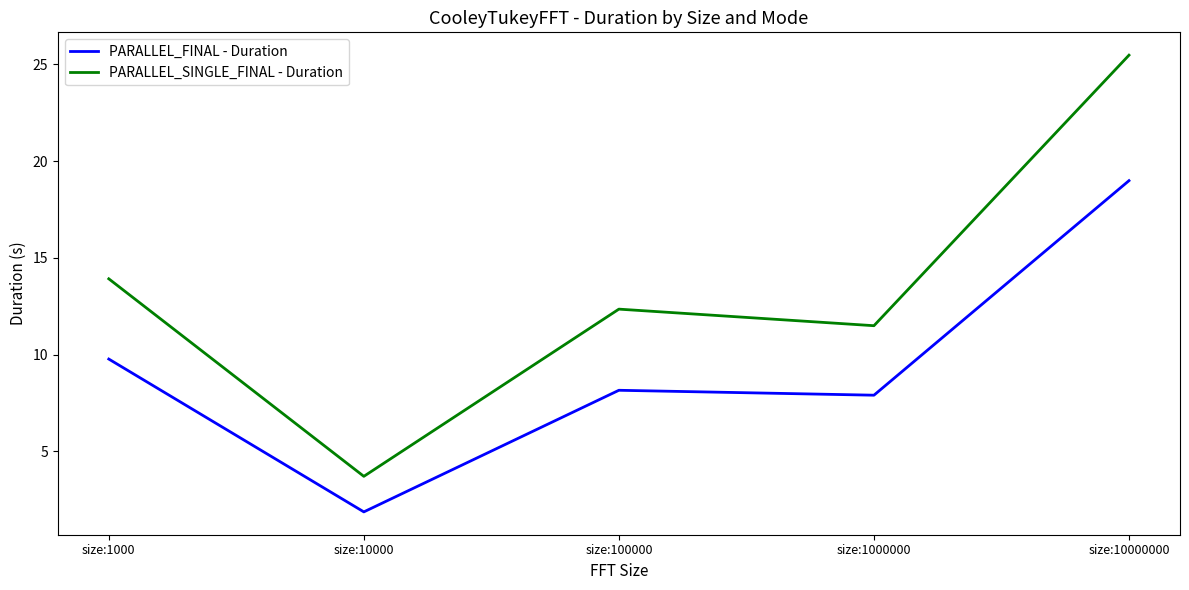

The value of PARALLEL_SINGLE_FINAL - Duration at size:1000 is 22.4. True or false?

False